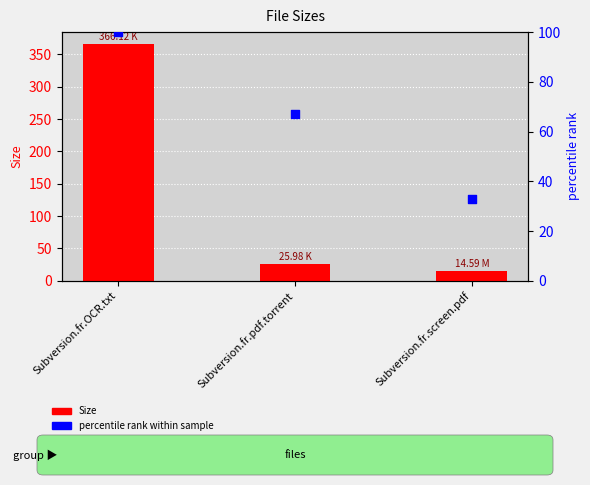

What are all the series names shown in the legend?

Size, percentile rank